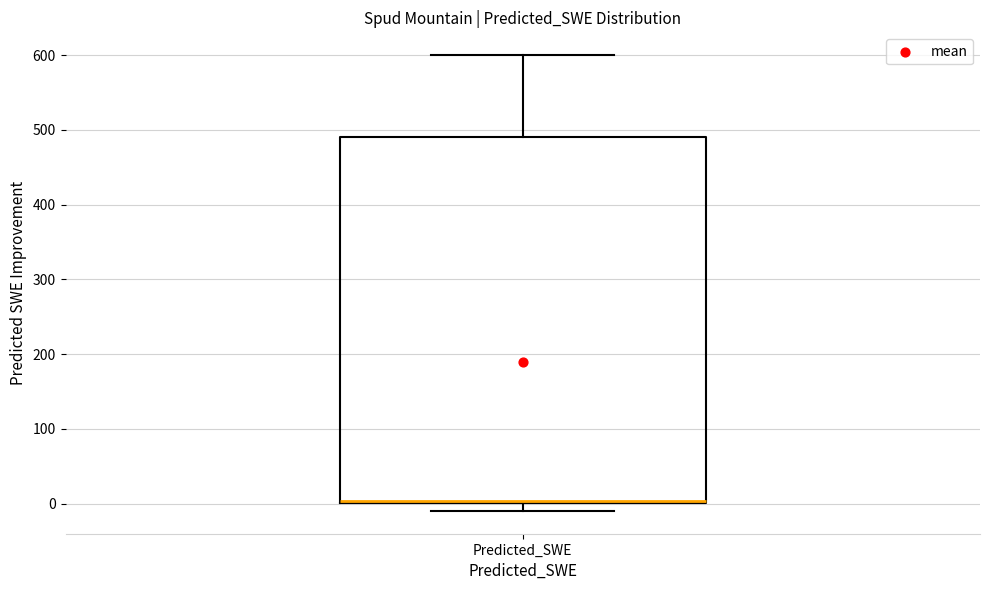

Read this box plot against the y-axis: the position of the median line, the range covered by the box, and the ends of both whiskers. The values are not printed on the chart, so give them approximately, as read against the axis.

median 0 (drawn on the box's lower edge), box 0 to 490, whiskers -10 to 600